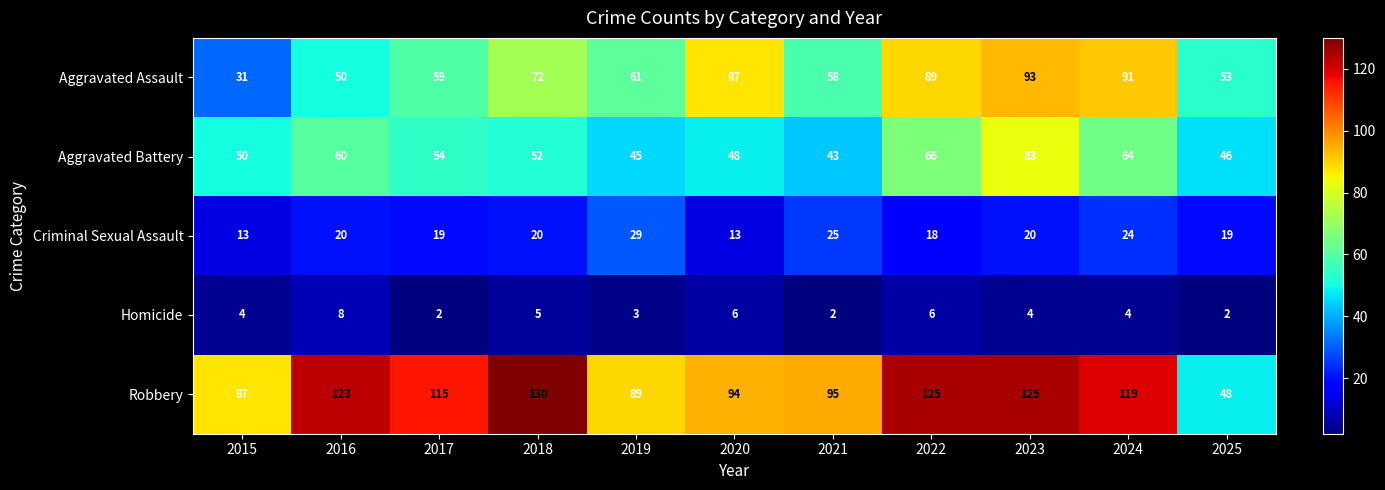

Which series has the largest total across all categories?

Robbery